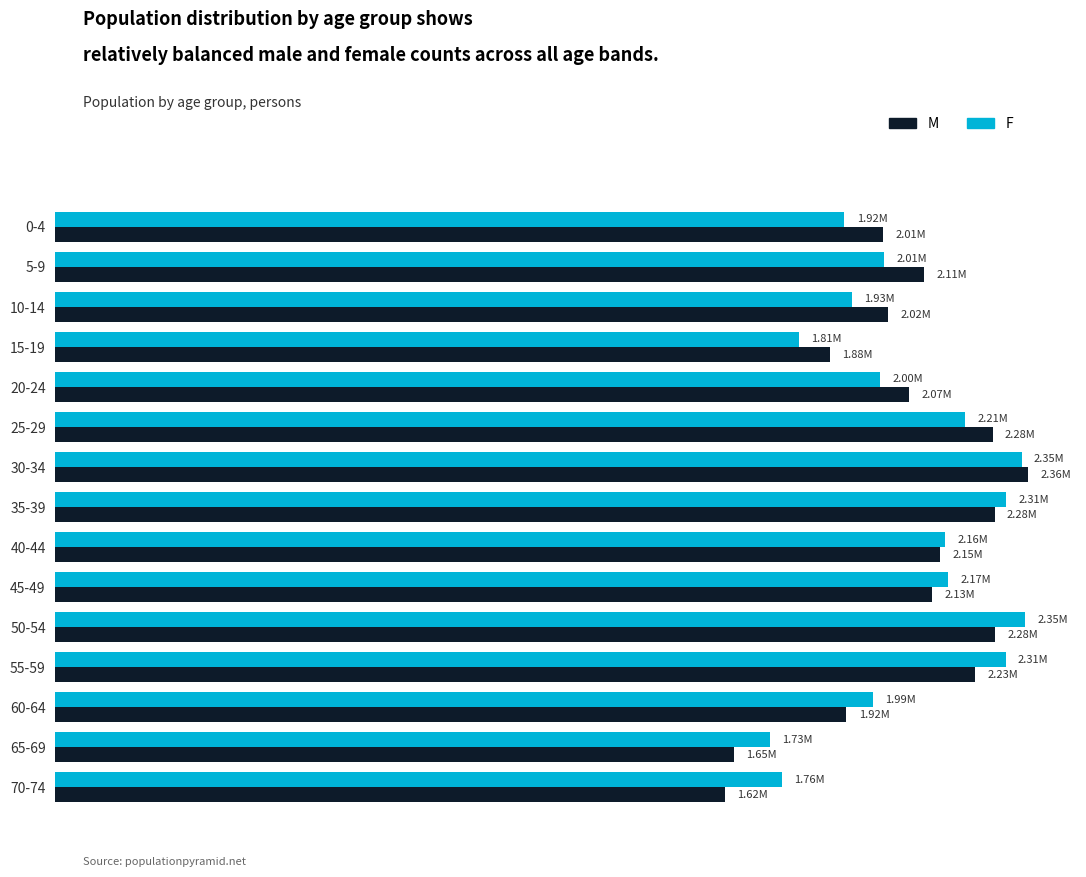

What is the minimum value shown in the chart?

1624635